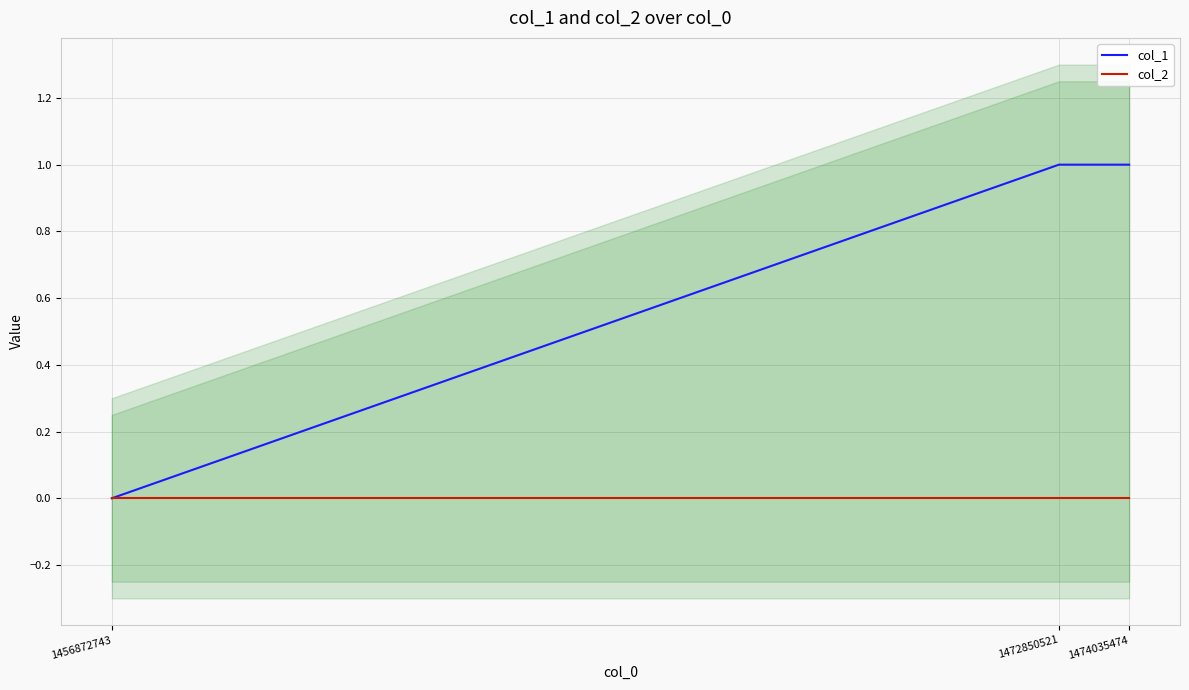

What is the value of the col_1 point at the 2nd from the left?

1